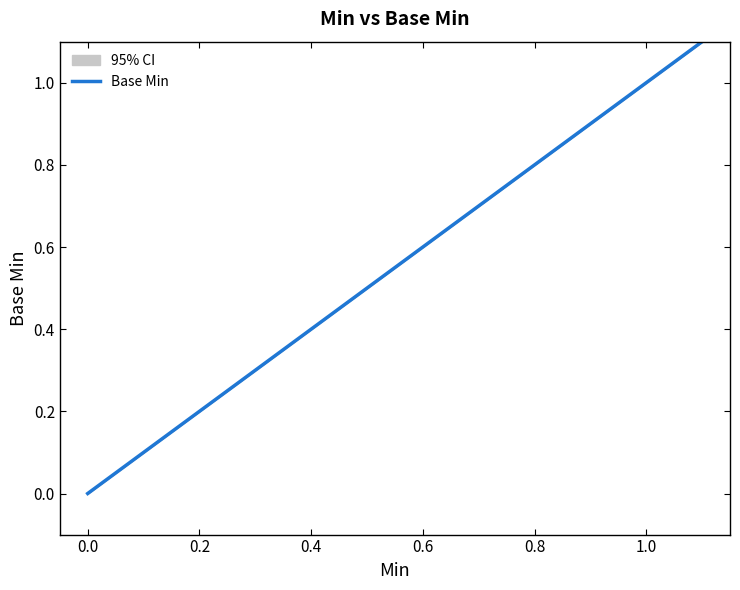

The value at 0 is -1. True or false?

False